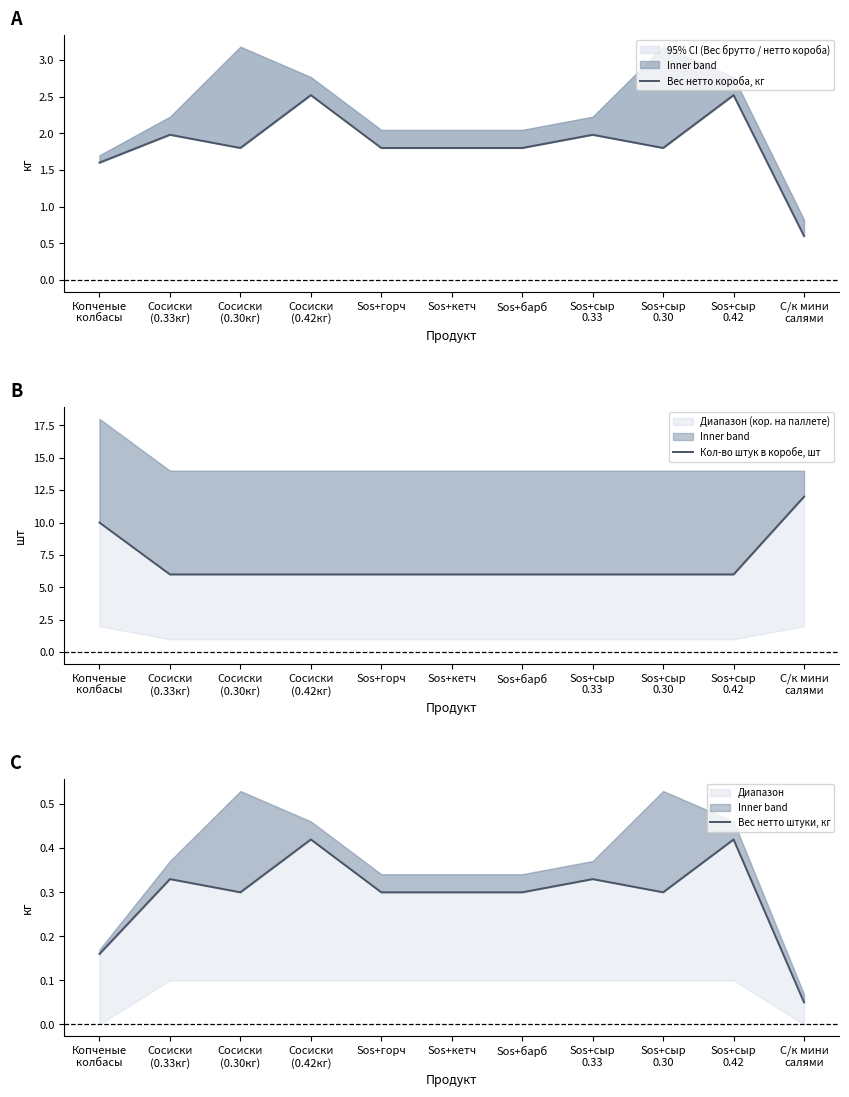

True or false: Кол-во штук в коробе, шт has a value of 2.6 at Sos+сыр
0.30.

False